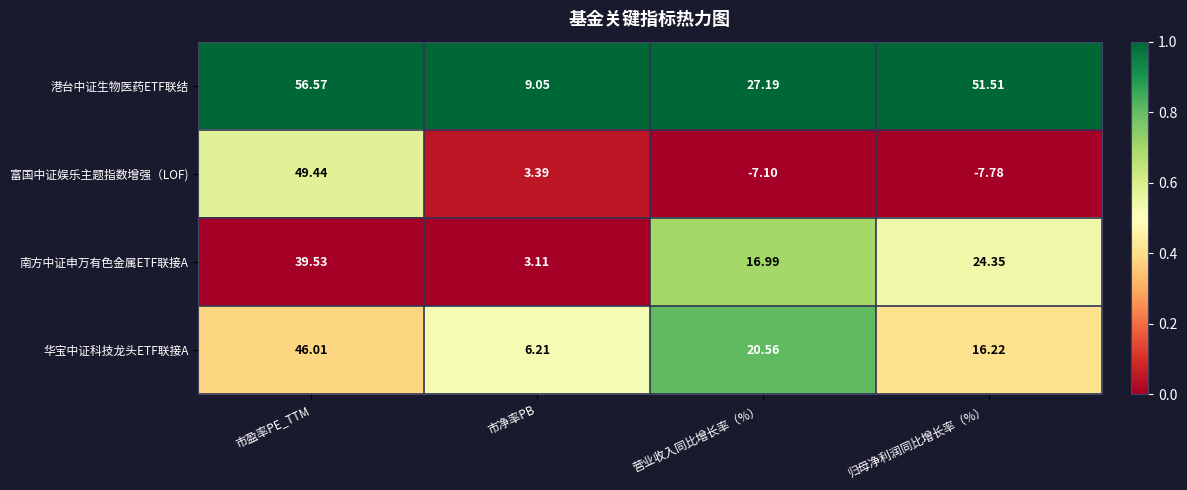

At which label does 华宝中证科技龙头ETF联接A first exceed 20?

市盈率PE_TTM